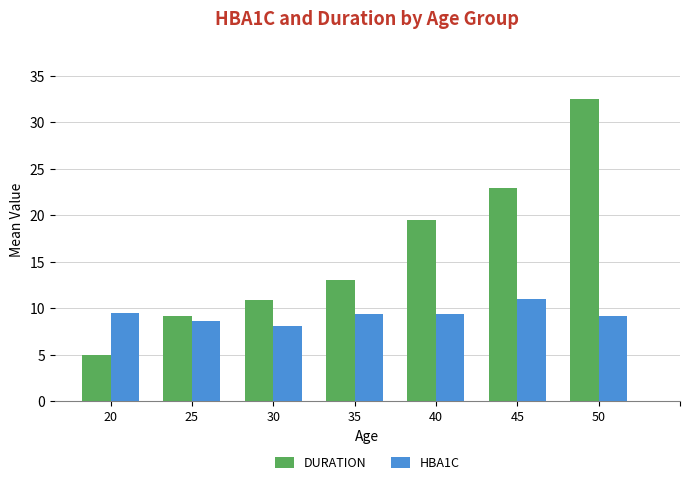

True or false: HBA1C has a value of 5.0 at 35.

False